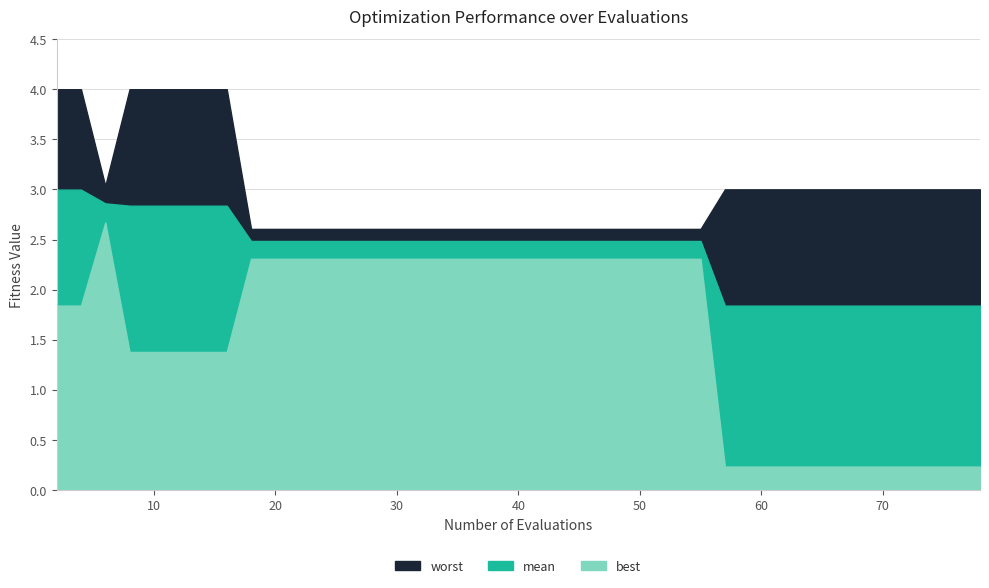

Where does the mean series first go above 2?

2